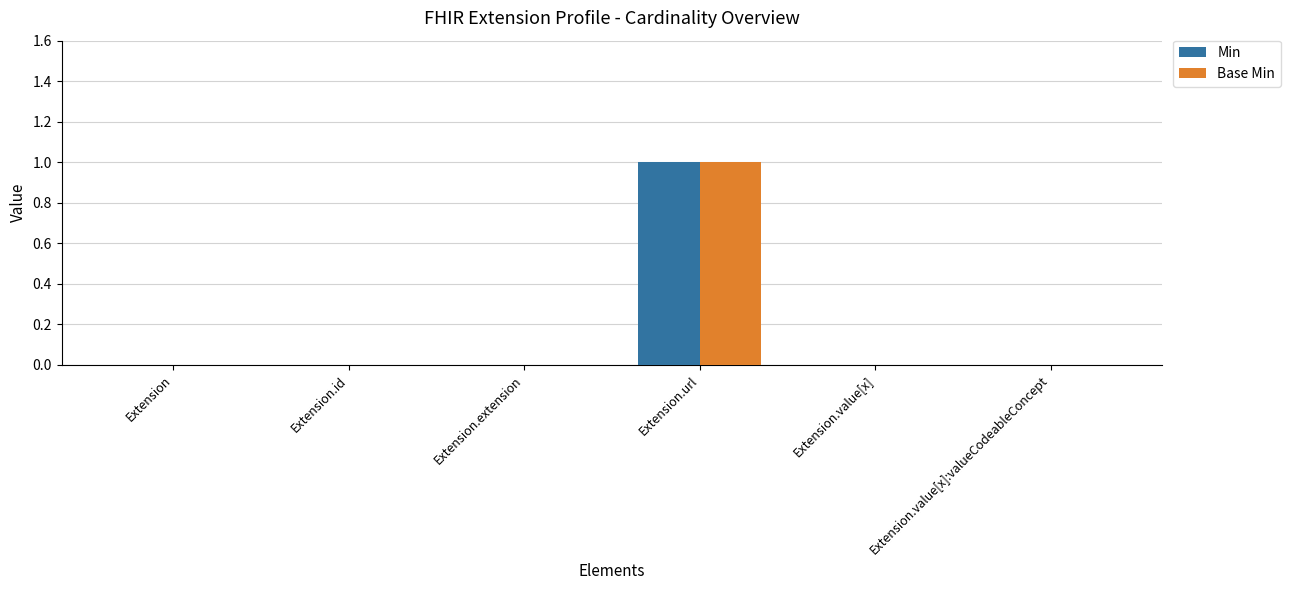

True or false: Min has a value of 0 at Extension.value[x].

True